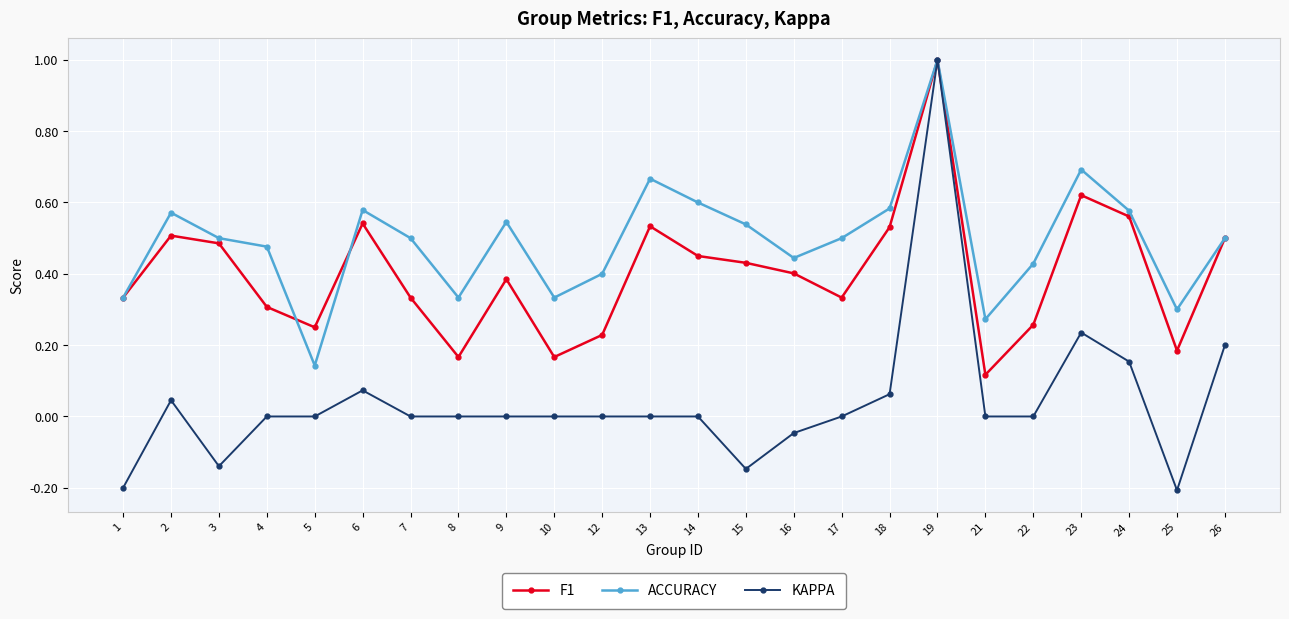

Rank the series by their average value, from lowest to highest.

KAPPA, F1, ACCURACY